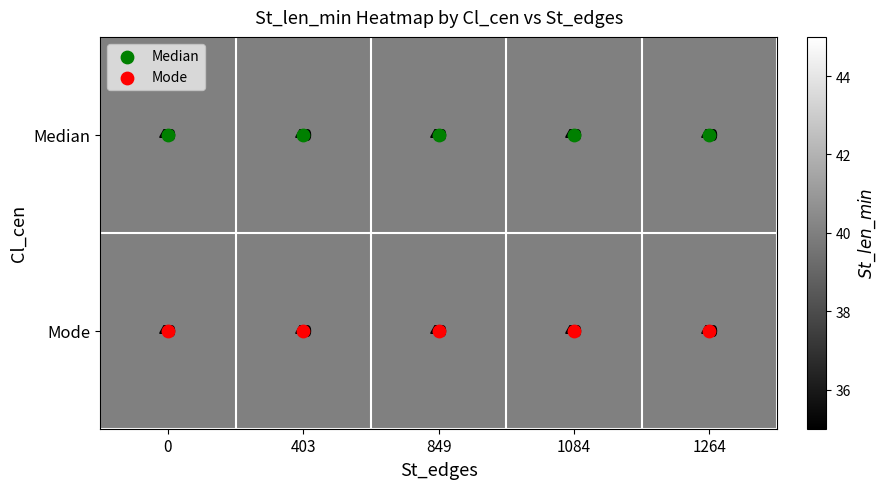

Which has a higher value, 403 or 0?

403